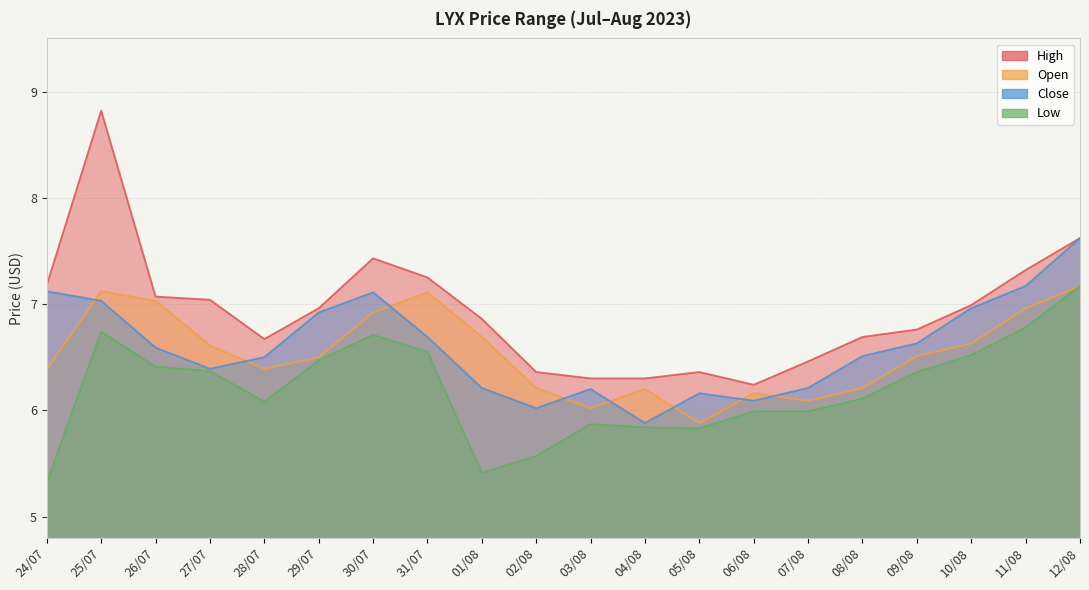

True or false: low has a value of 3.8 at 26/07.

False